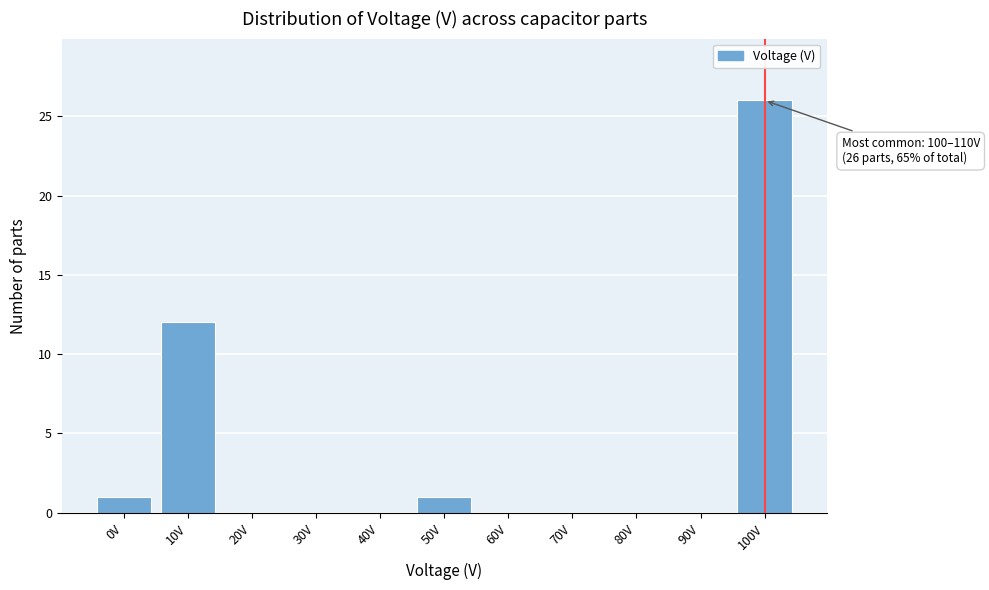

Reading right to left, extract all data points from this chart.

100V=26	90V=0	80V=0	70V=0	60V=0	50V=1	40V=0	30V=0	20V=0	10V=12	0V=1